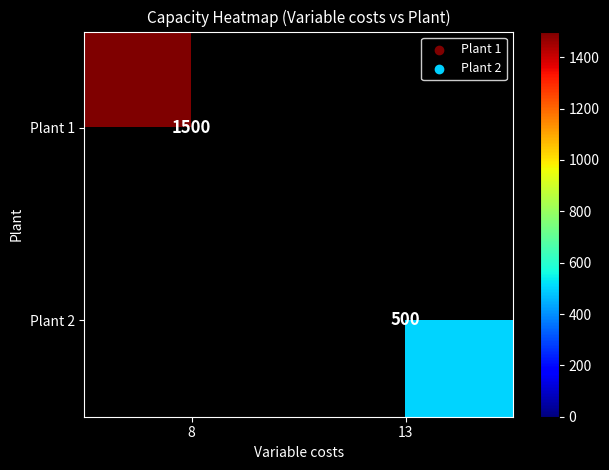

Is it true that Plant 1 equals 1036 at 8?

False